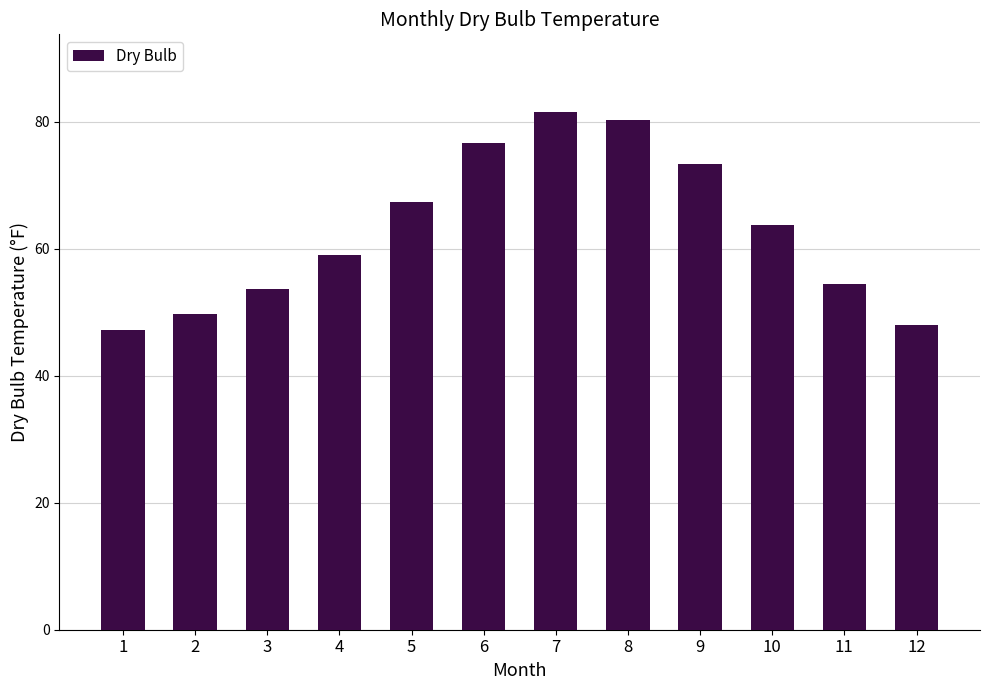

Between 5 and 10, which is larger?

5